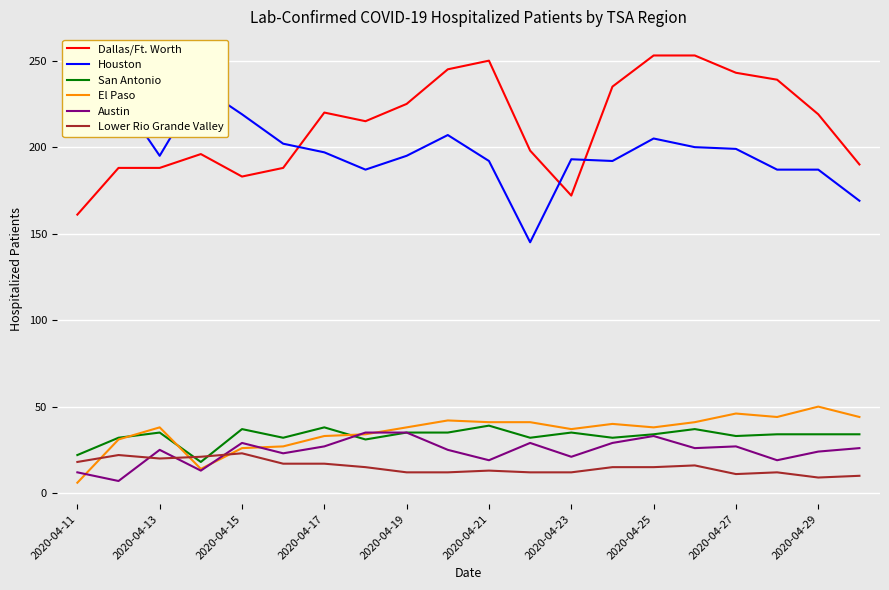

True or false: Dallas/Ft. Worth and Lower Rio Grande Valley intersect in this chart.

False